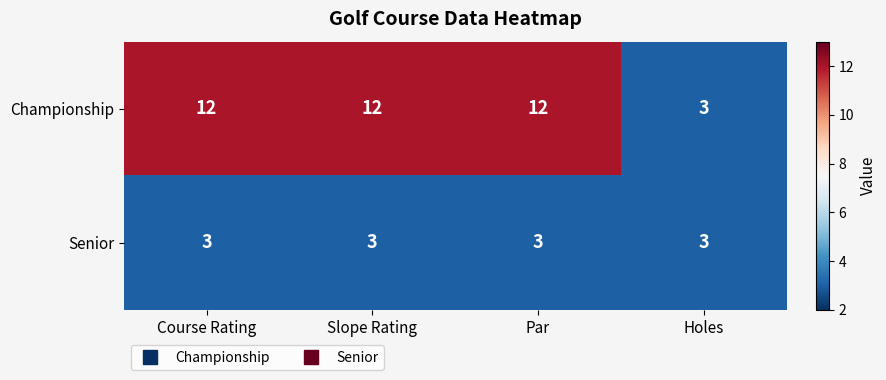

Reading left to right, extract all data points from this chart.

Championship: Course Rating=12	Slope Rating=12	Par=12	Holes=3
Senior: Course Rating=3	Slope Rating=3	Par=3	Holes=3